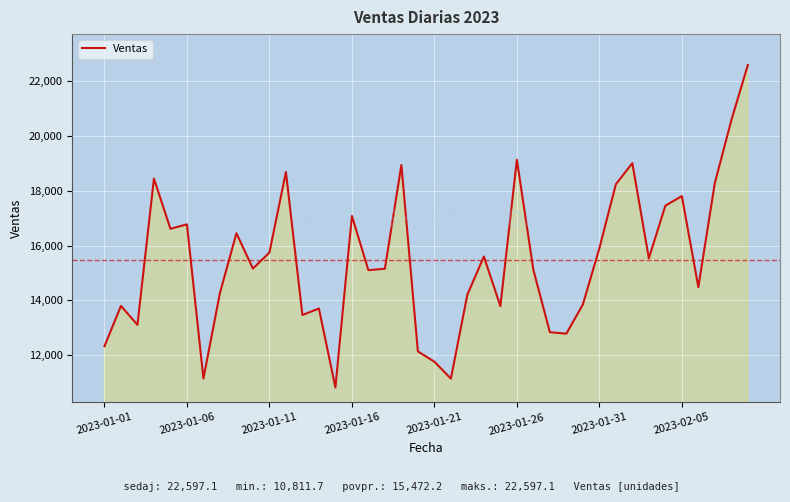

What is the smallest value displayed?

10811.7